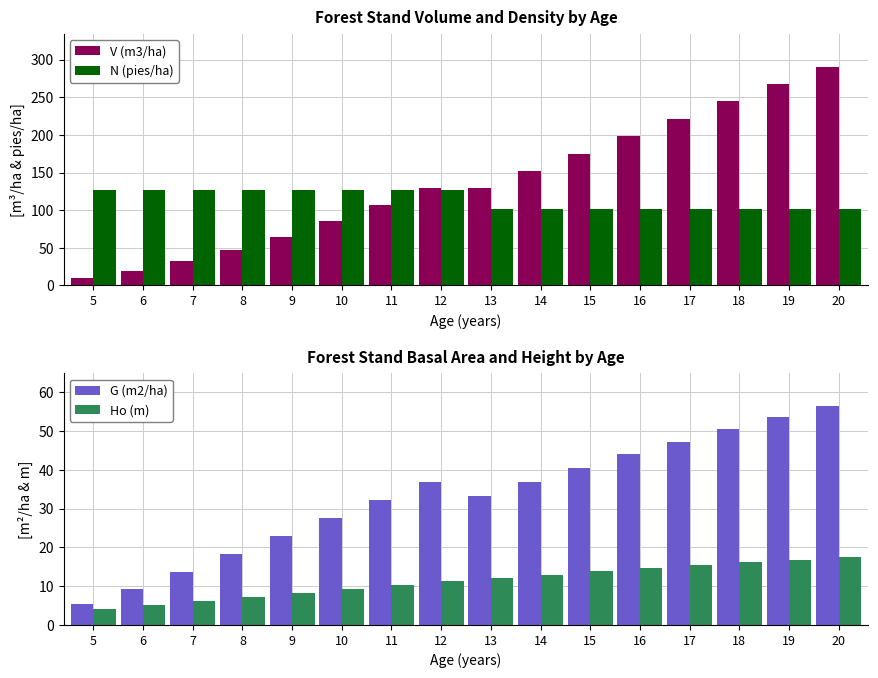

Which has a higher value, 15 or 14?

15